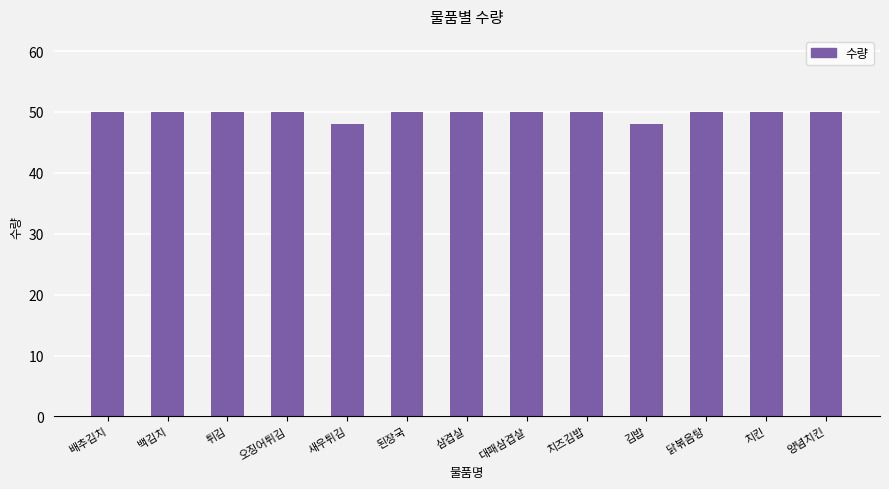

What is the greatest value displayed?

50